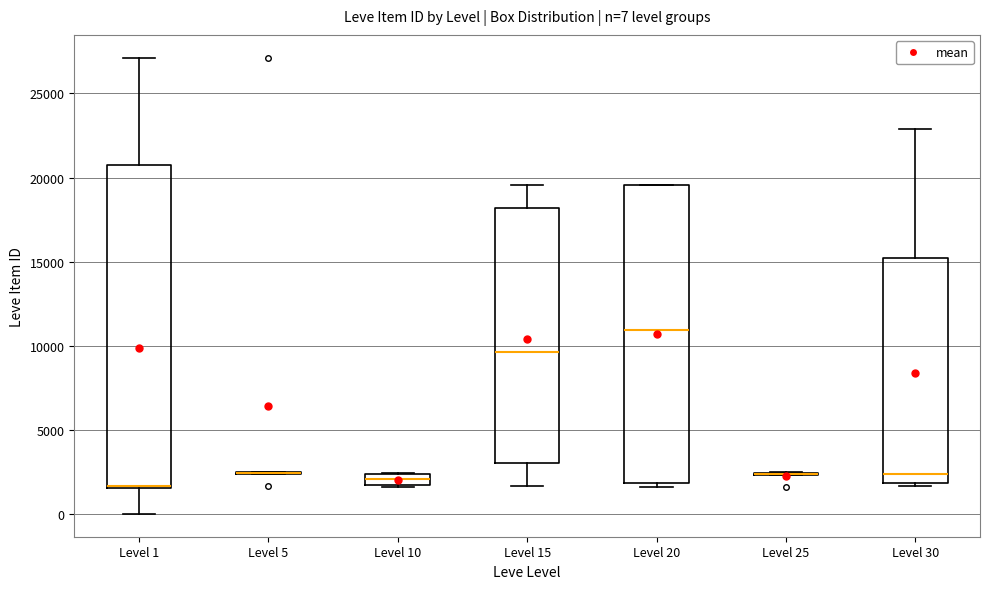

Which box is the tallest, from its lower edge to its upper edge?

Level 1